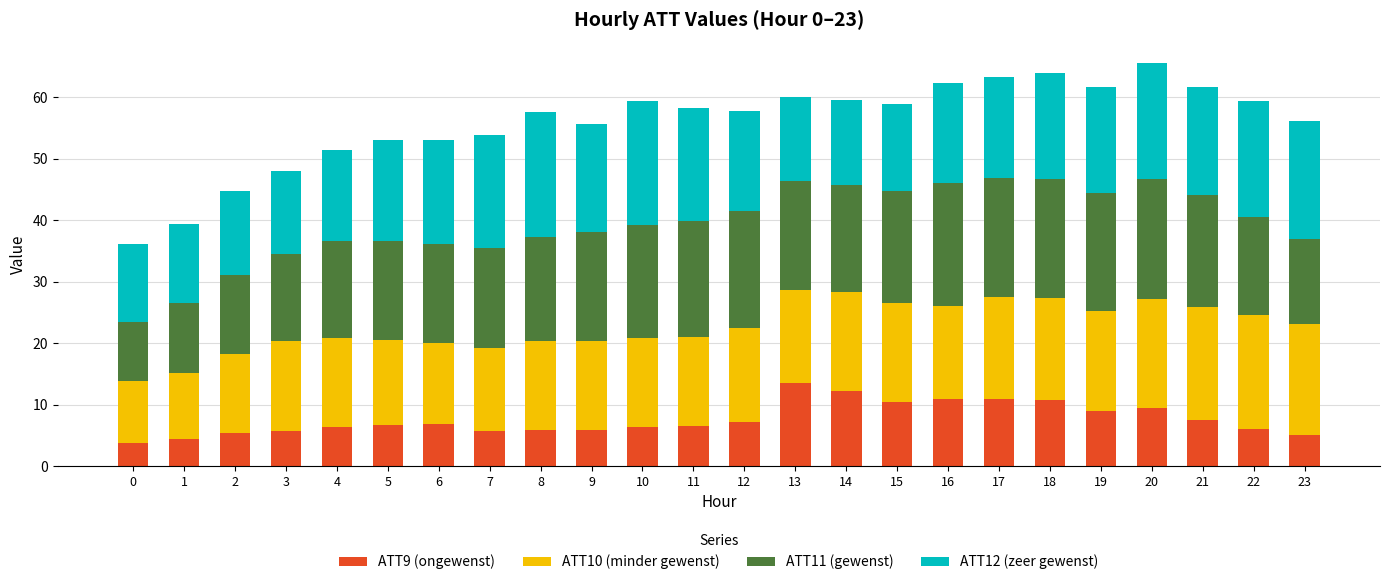

What is the average value of the ATT9 (ongewenst) series?

7.6